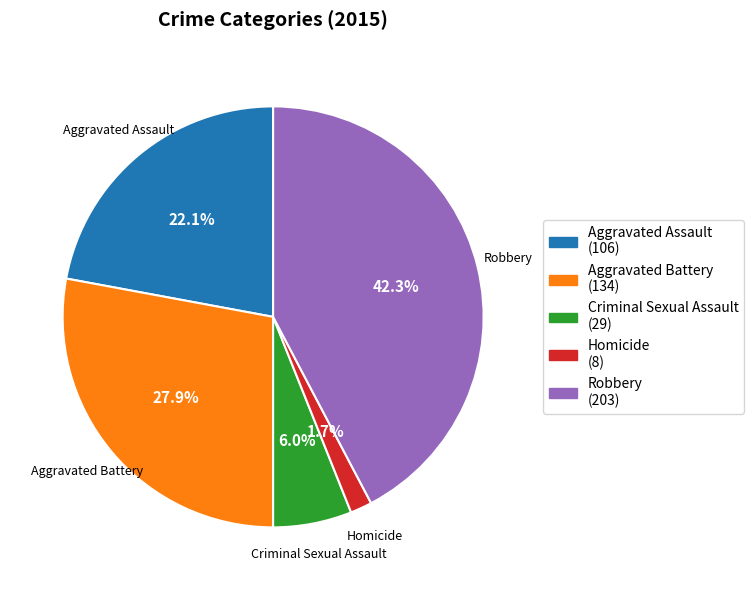

To the nearest percent, what is the combined percentage of Homicide and Aggravated Assault?

24%